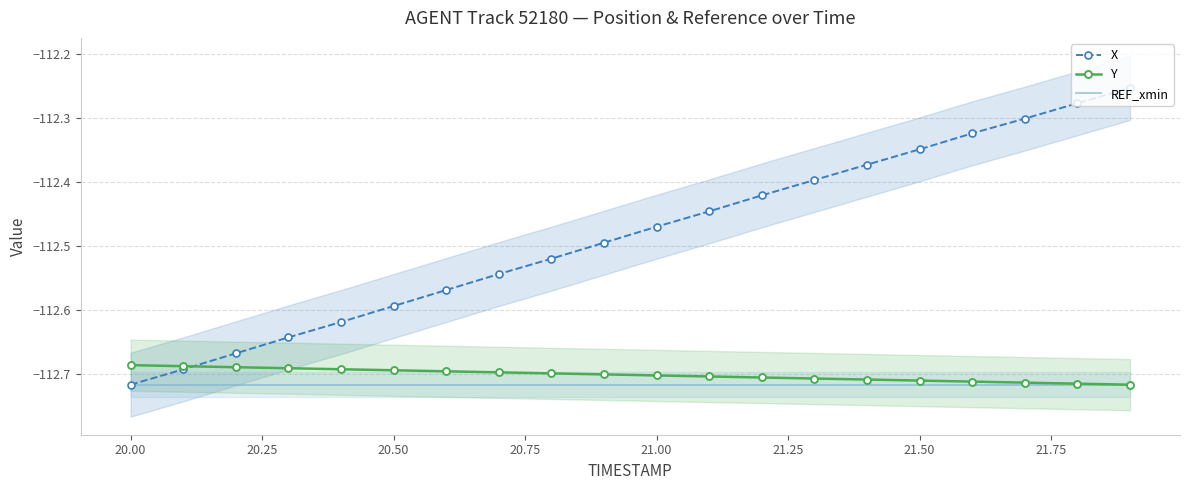

Rank the series by their maximum value, from highest to lowest.

X, Y, REF_xmin